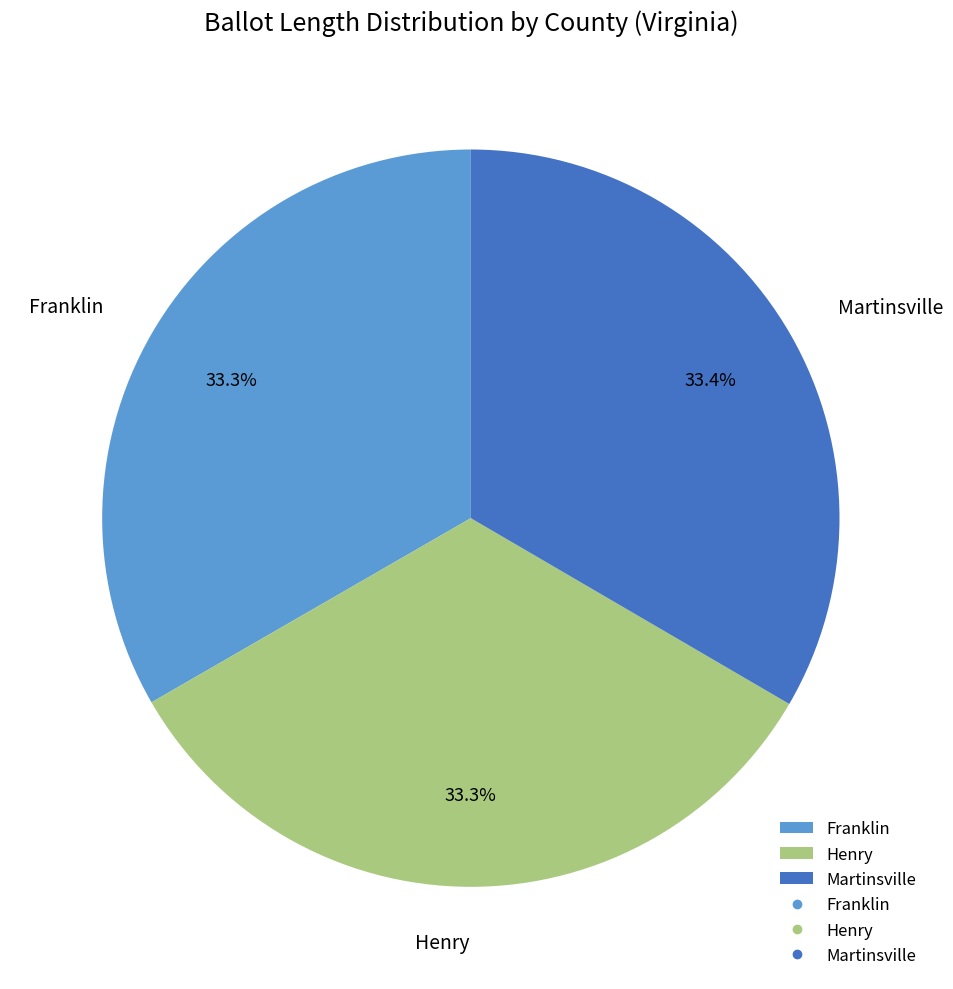

What percentage is NOT represented by Franklin?

66.7%